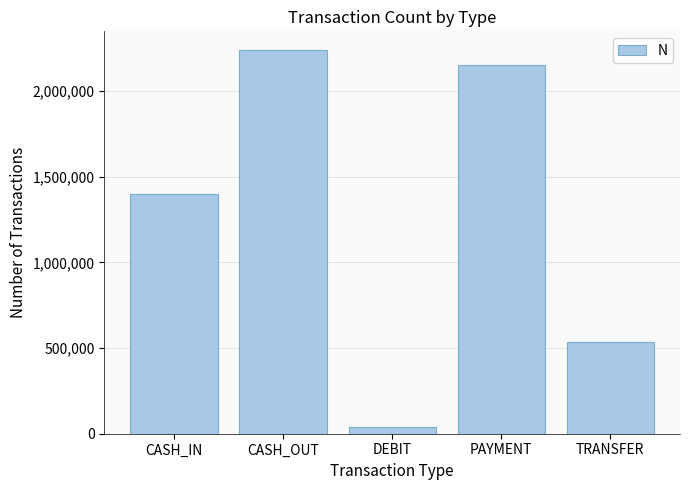

Rank the categories by value from highest to lowest.

CASH_OUT, PAYMENT, CASH_IN, TRANSFER, DEBIT